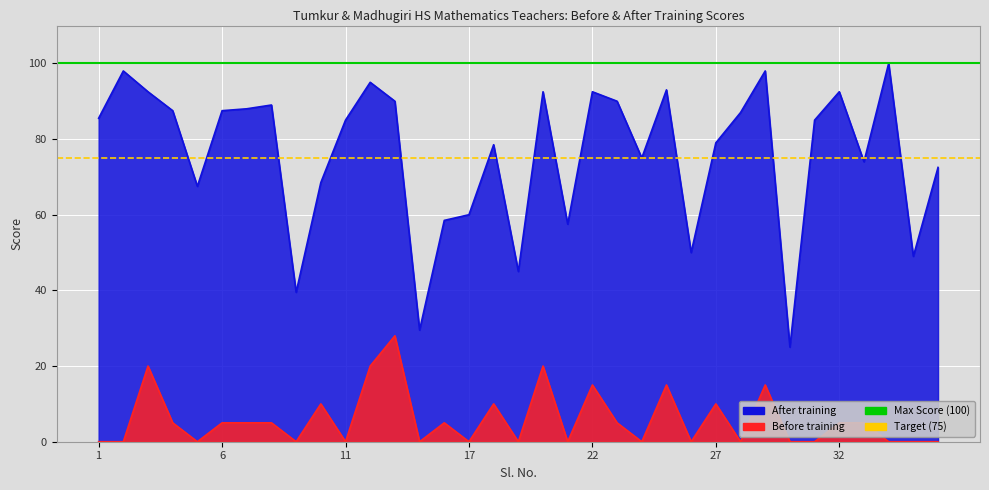

What is the greatest value displayed?

100